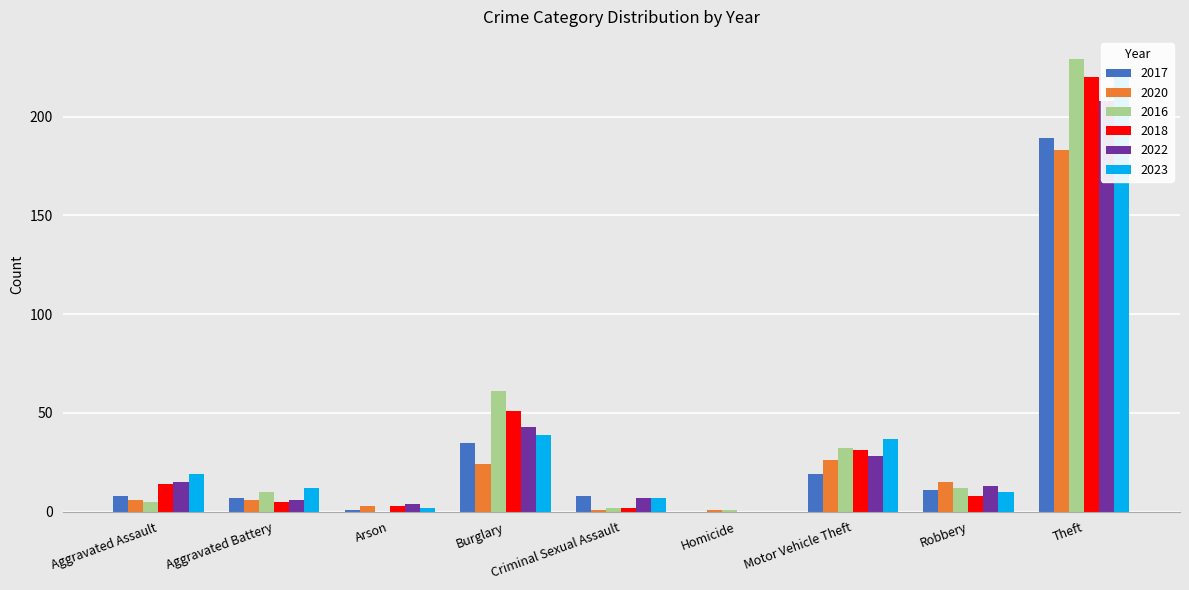

What is the total value across all series at Homicide?

2